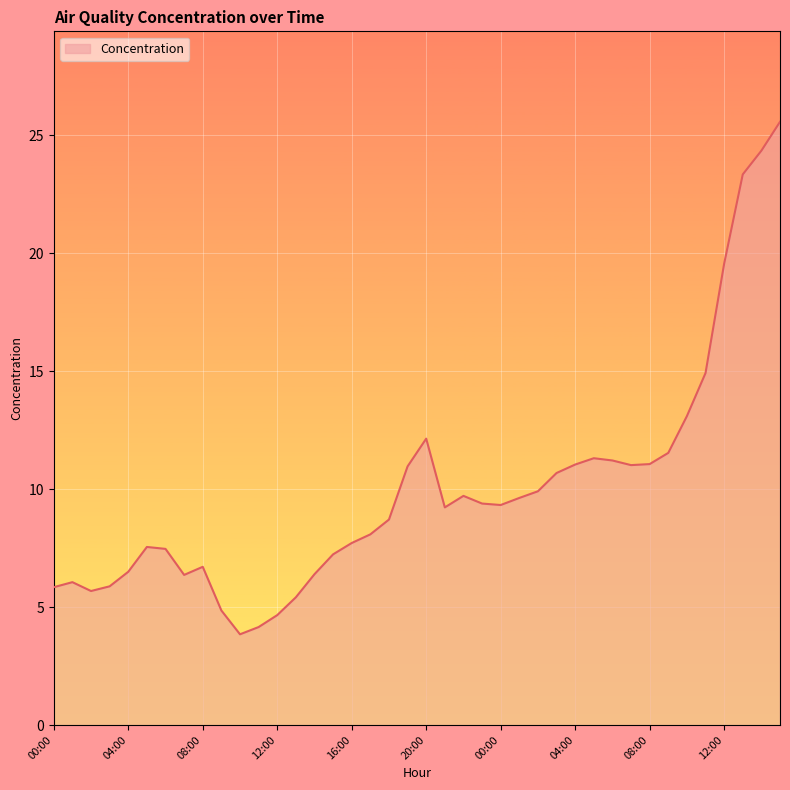

What is the average value?

10.0